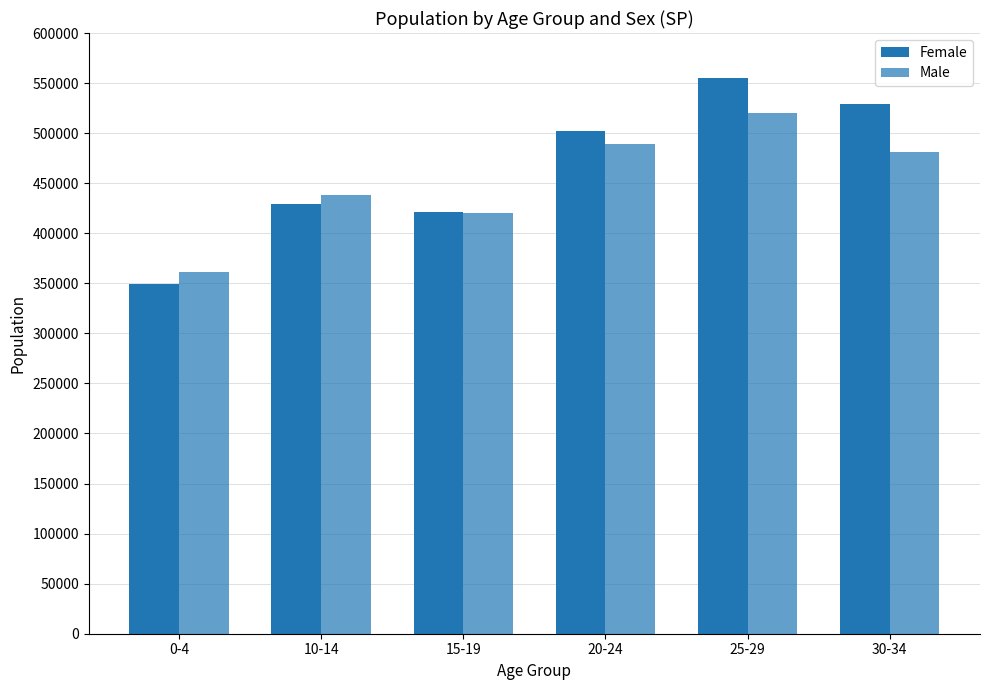

Which label corresponds to the smallest value in the chart?

0-4